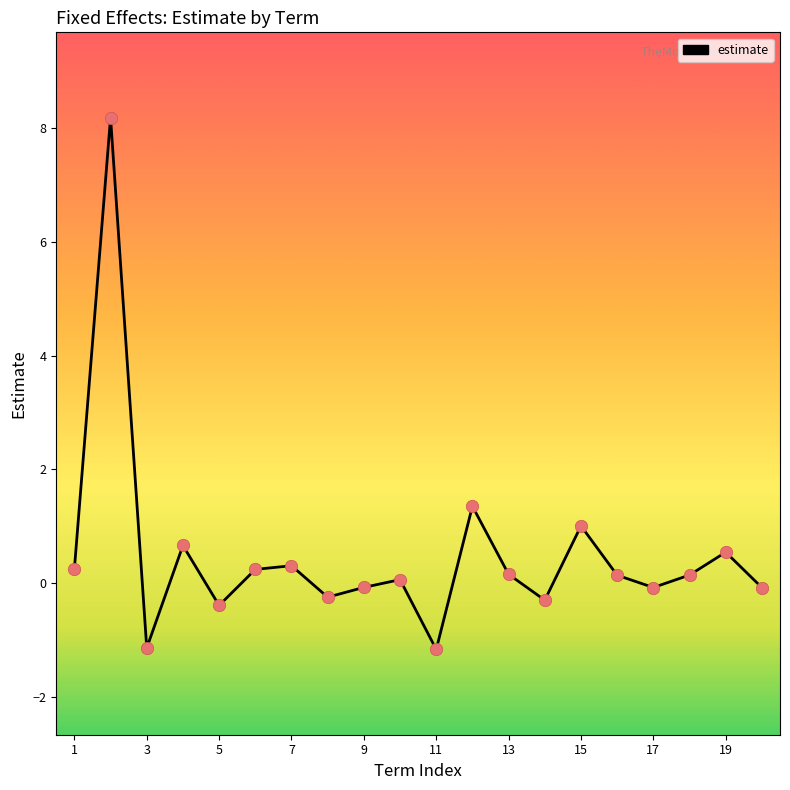

What is the difference between the maximum and minimum values?

9.4